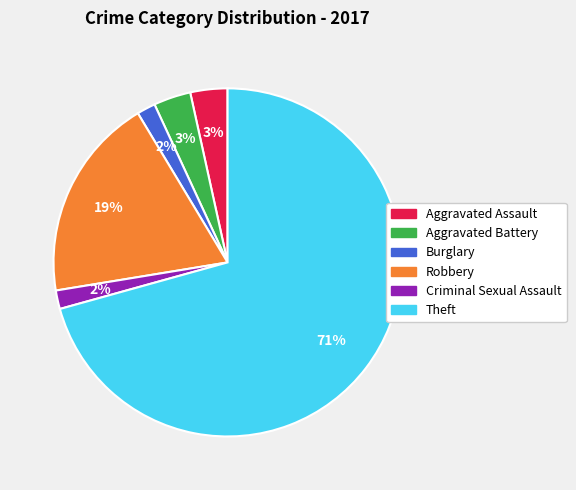

Which has a higher value, Theft or Robbery?

Theft